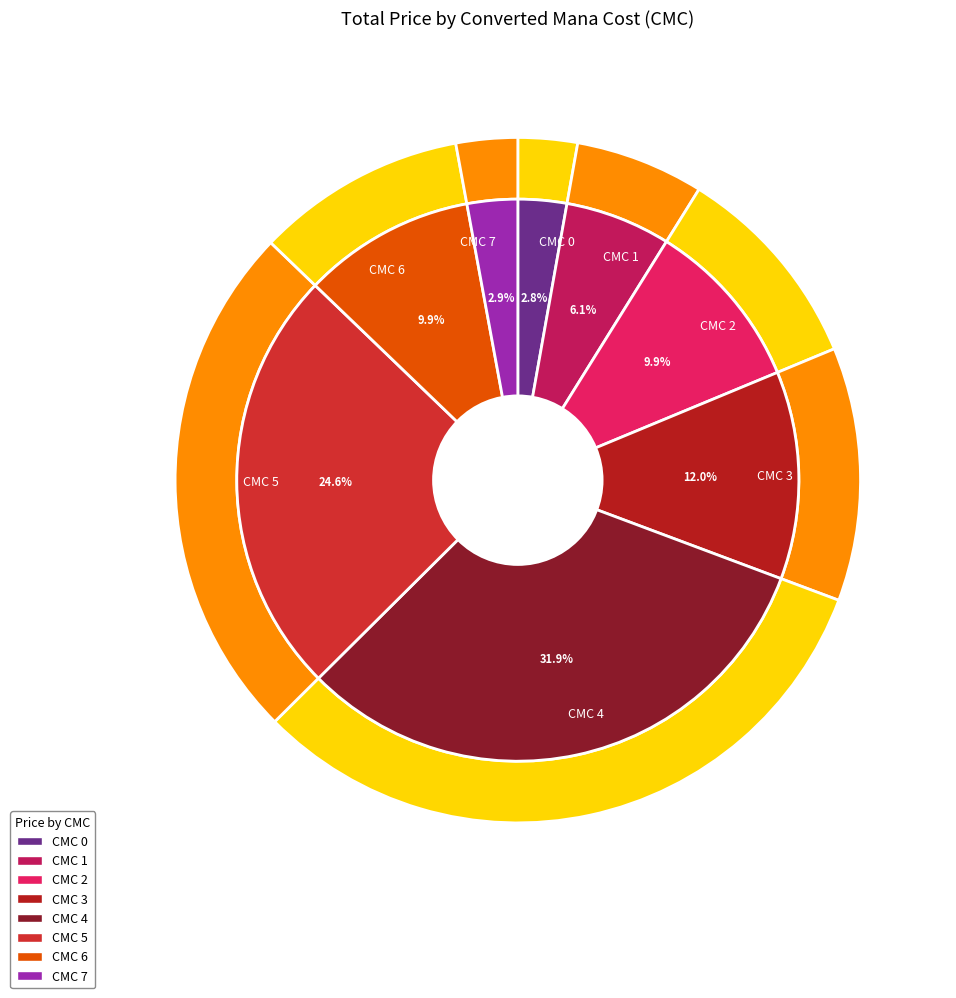

Do 6 and 2 together represent more than half of the pie?

No